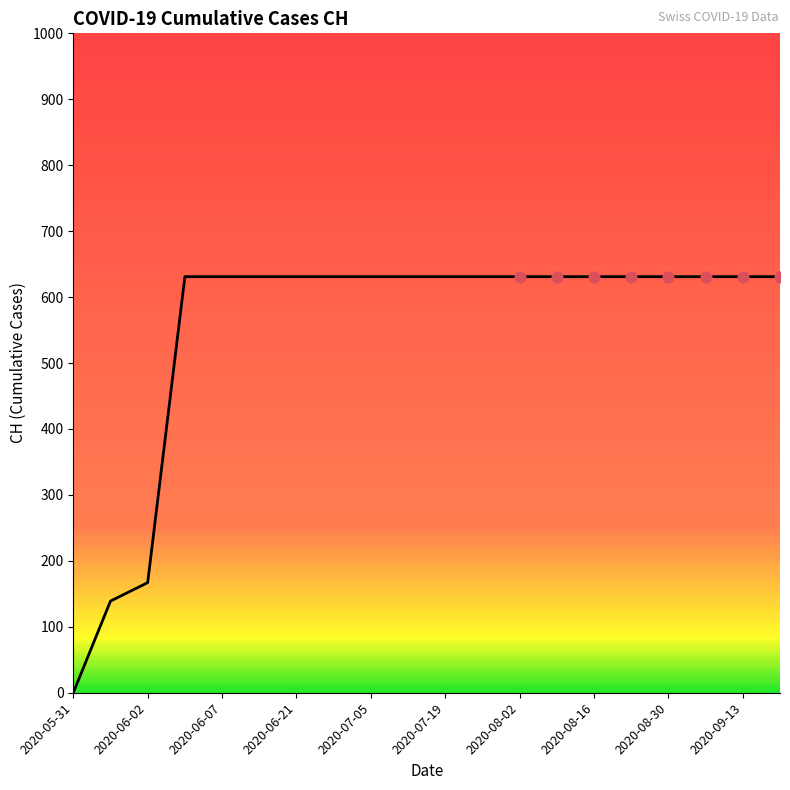

What is the difference between the maximum and minimum values?

631